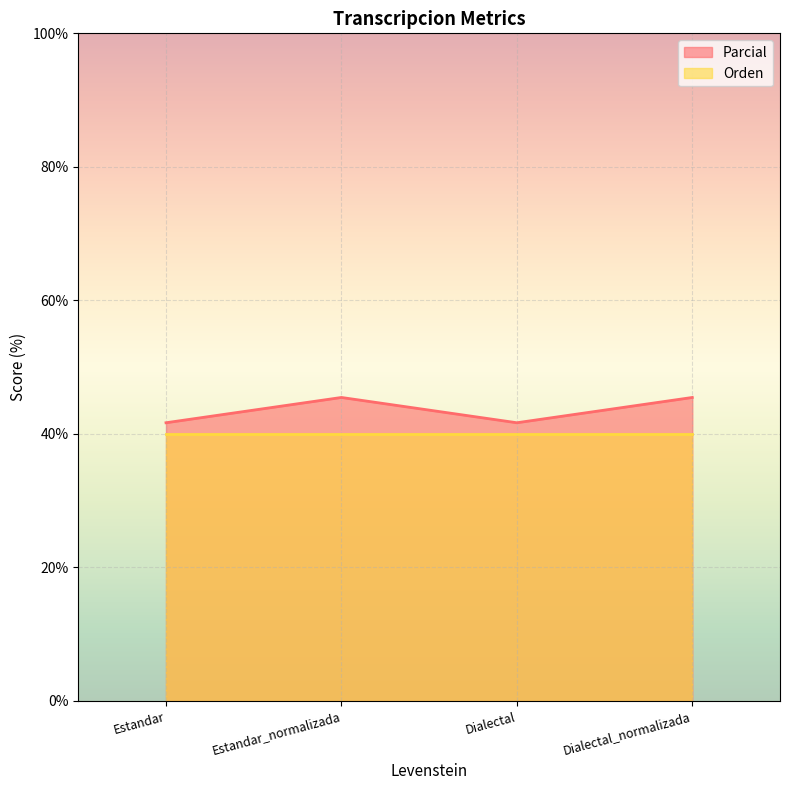

What is the average value?

43.6